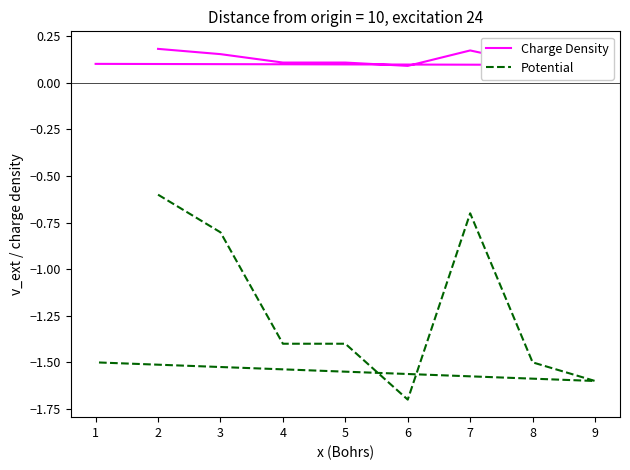

How many Charge Density values are between 0 and 1?

9